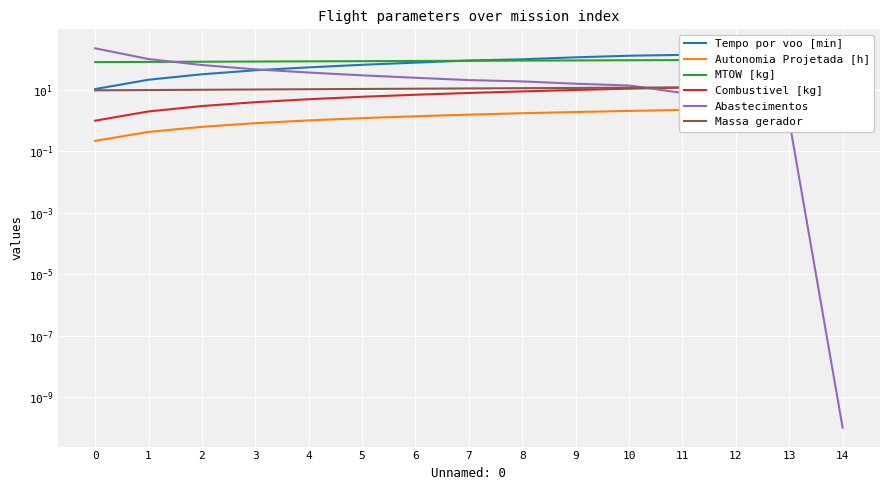

True or false: MTOW [kg] and Abastecimentos cross at least once.

True